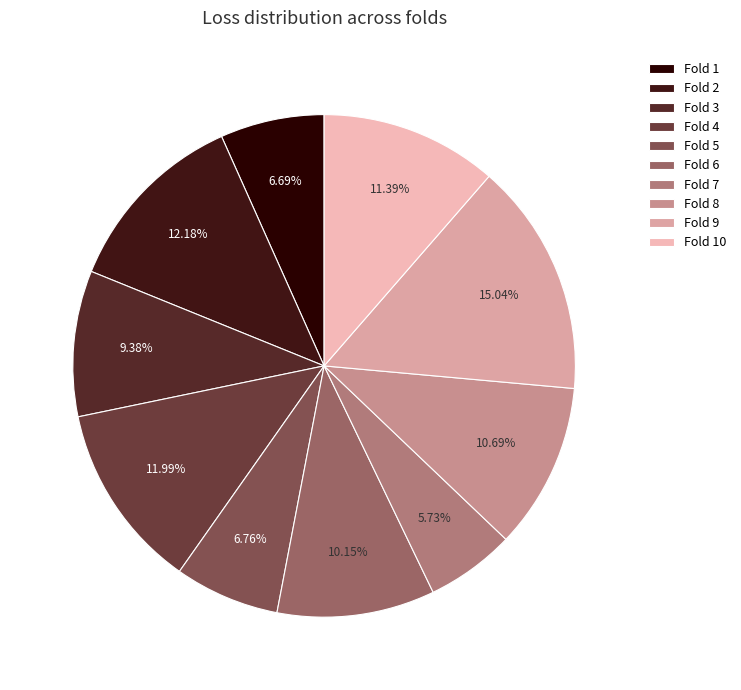

Combined, what portion of the pie is Fold 9 and Fold 2?

27.2%